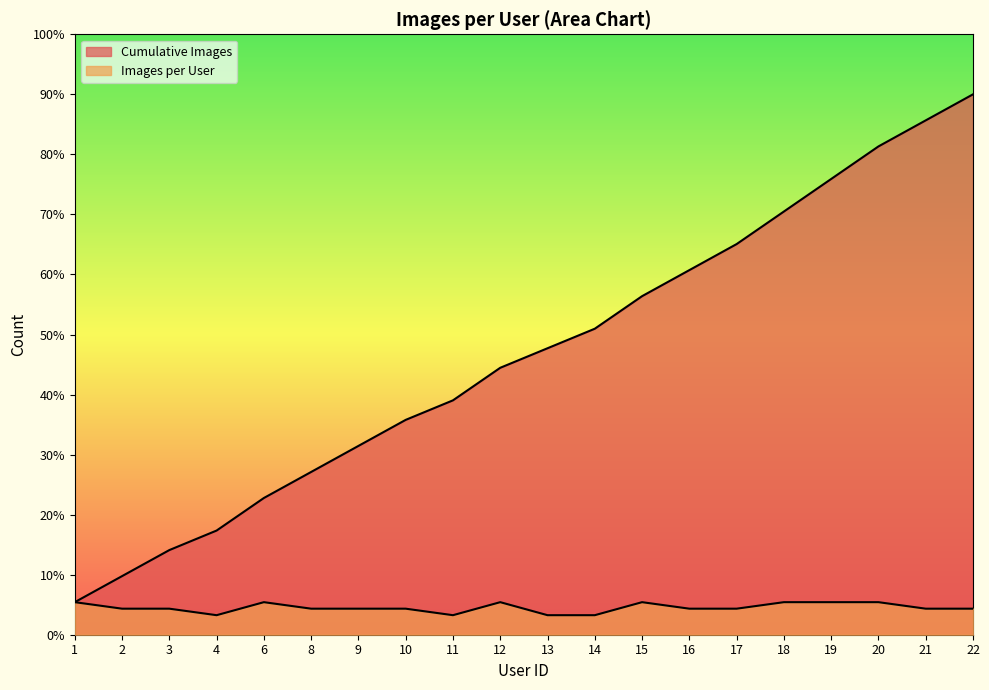

What is the spread (max minus min) of values at 19?

70.5